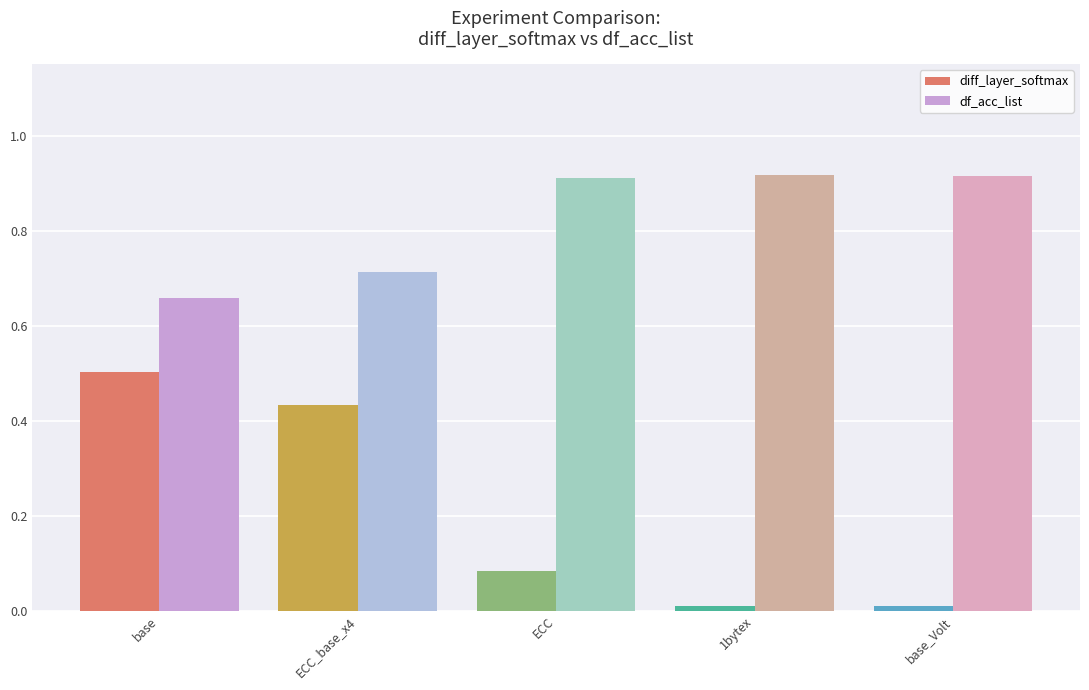

How many bars are there in total?

10